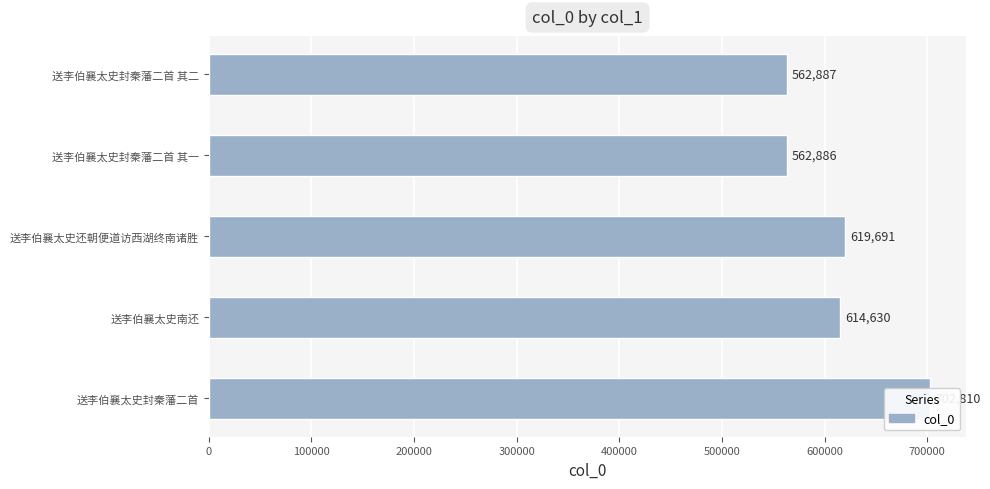

How many distinct data groups are displayed?

1